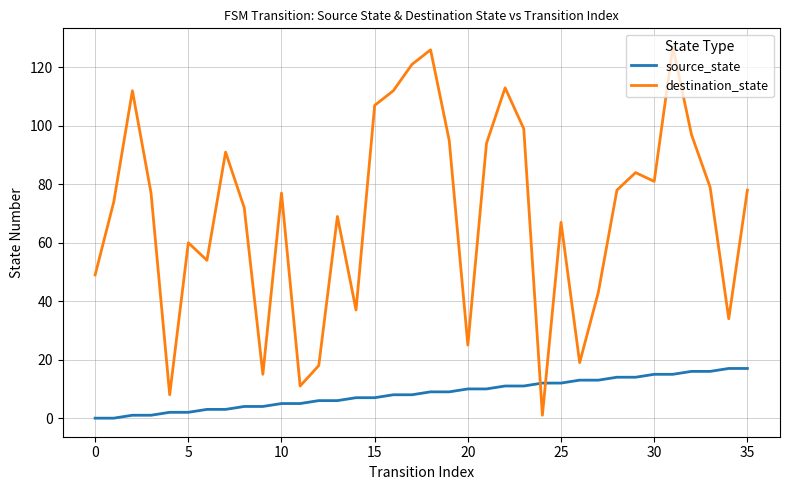

How many series are shown in this chart?

2